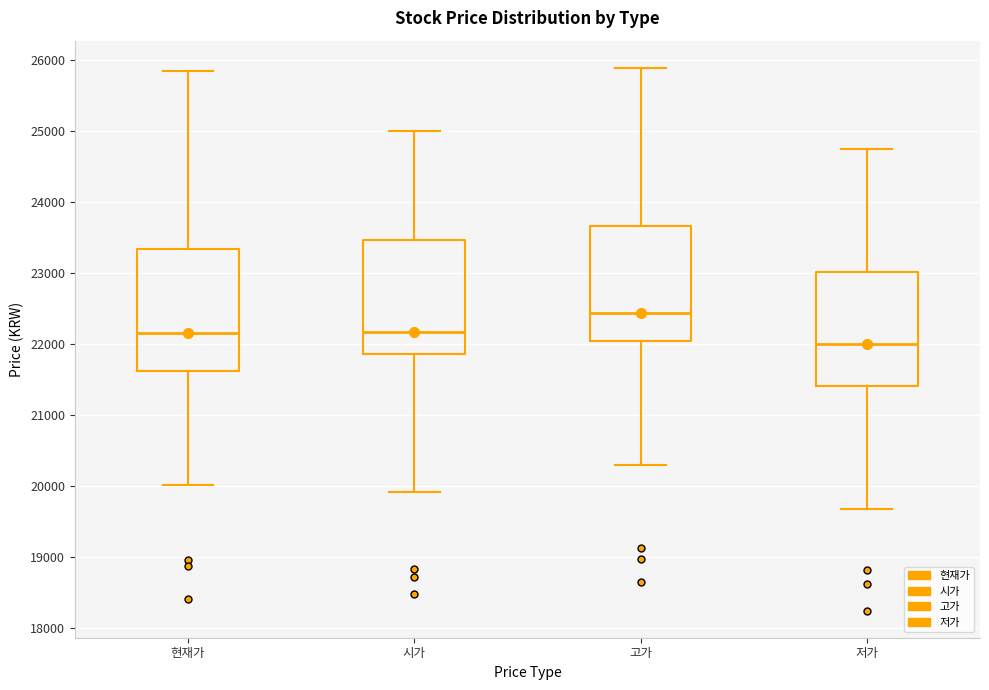

Which box has the highest median line?

고가